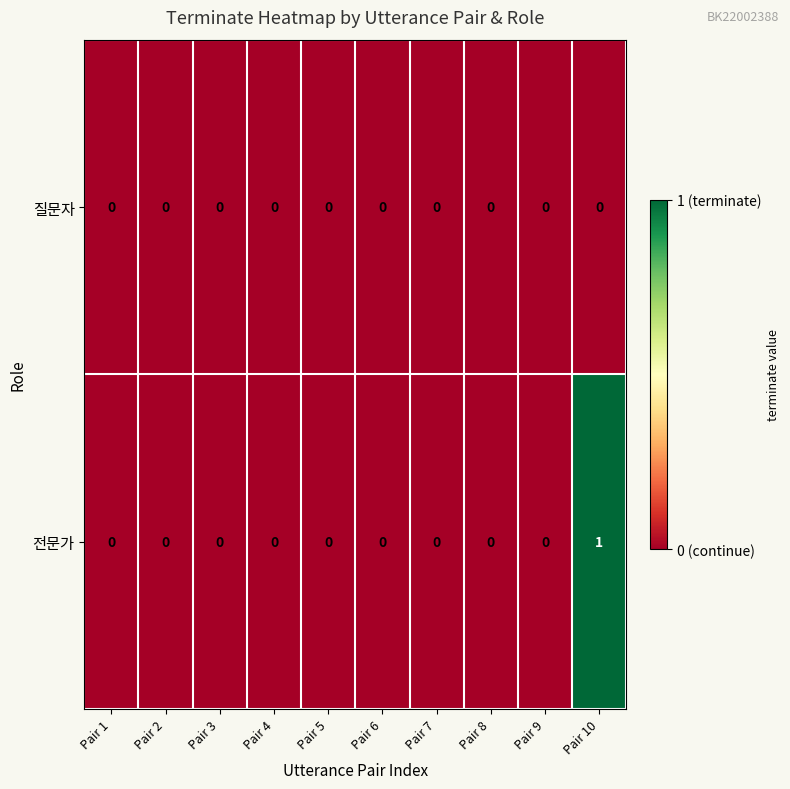

Which category has the highest value across all series?

Pair 10